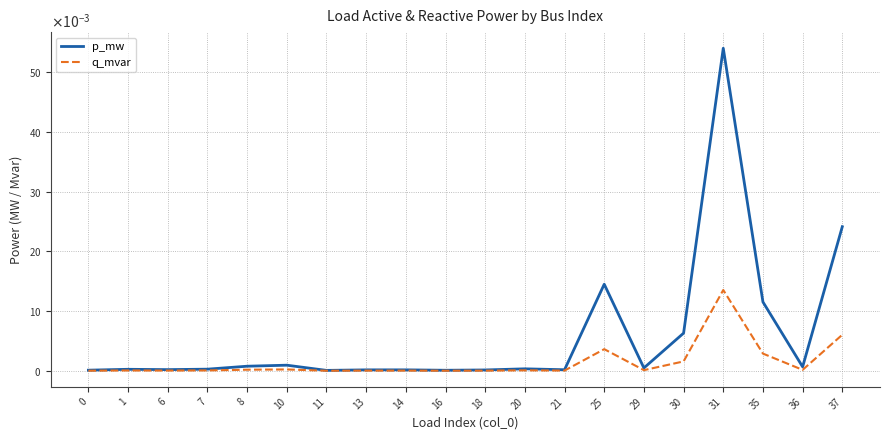

The value of p_mw at 11 is 0.0. True or false?

False